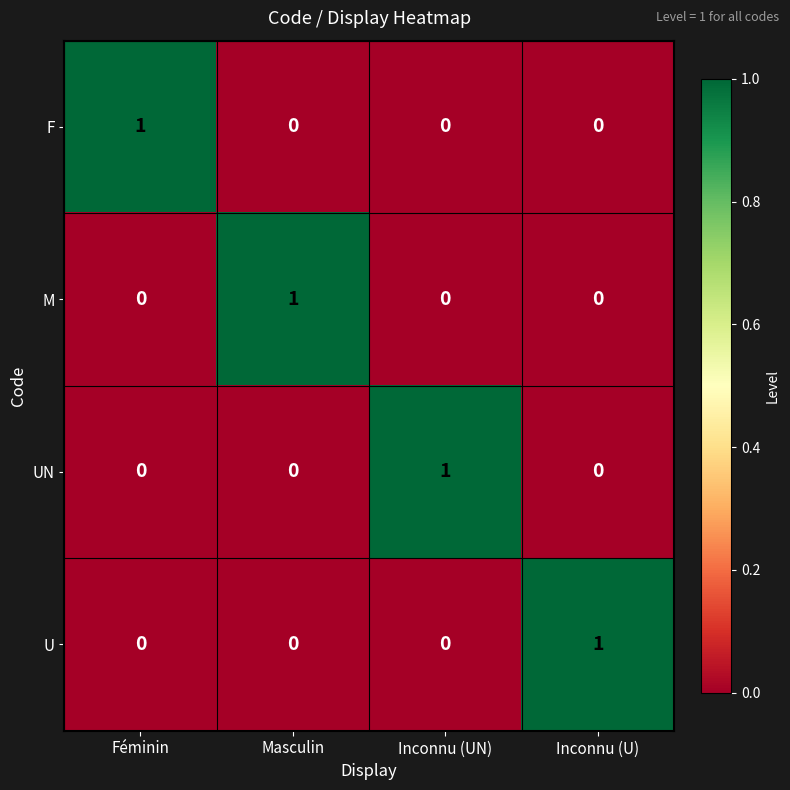

At how many categories does at least one series exceed 0?

4